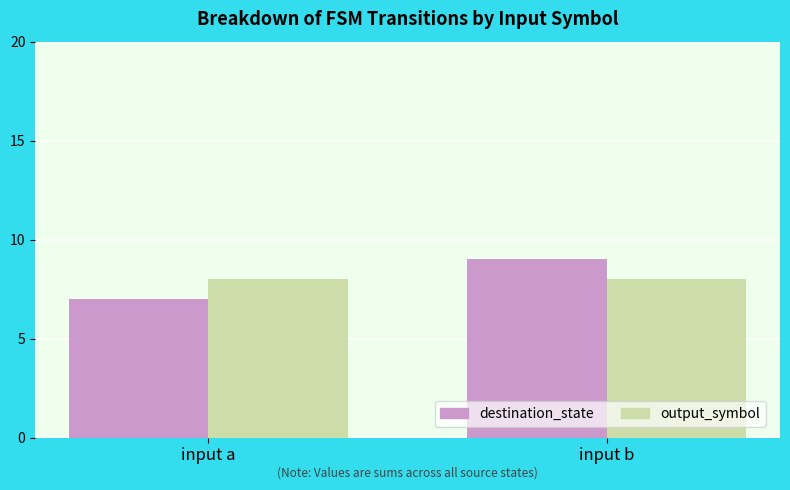

True or false: destination_state has a value of 7 at input a.

True